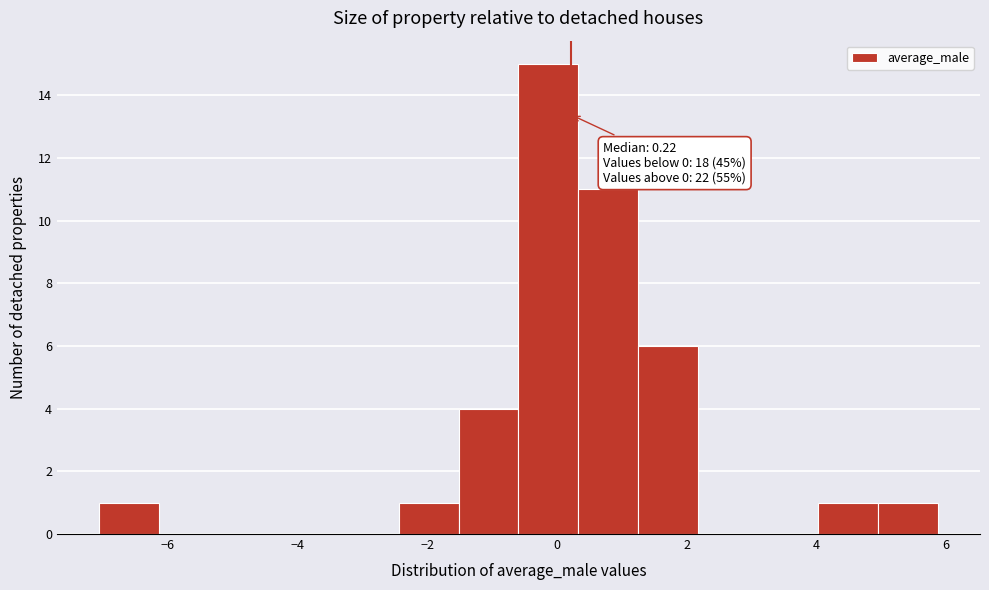

Over which range of the x-axis is the bar tallest?

-0.6 to 0.4